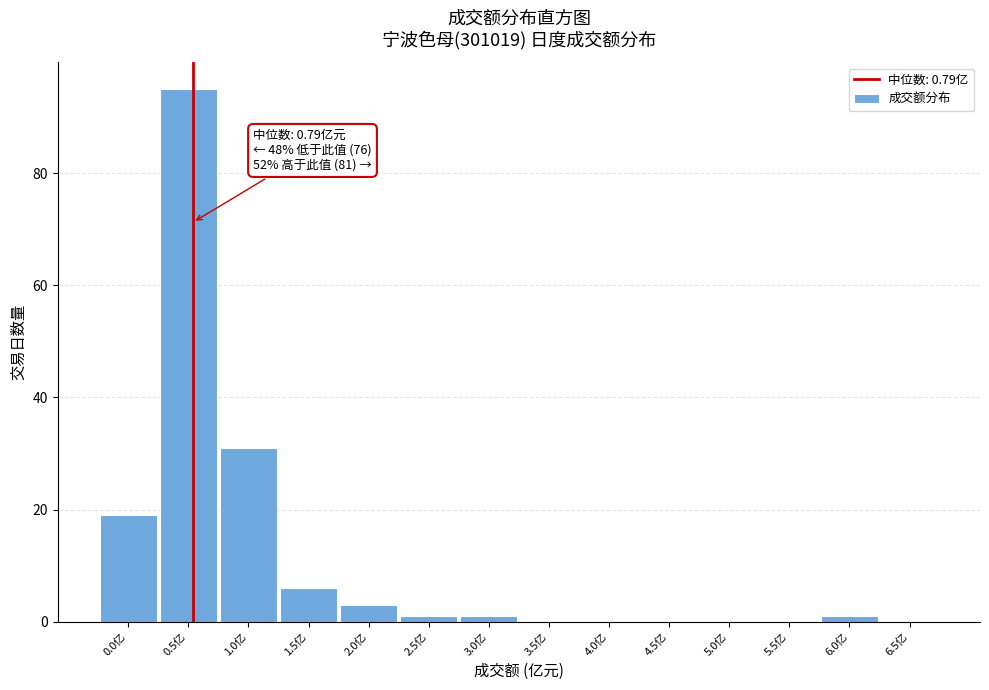

Reading left to right, transcribe all the data shown in this chart.

0.0亿=19	0.5亿=95	1.0亿=31	1.5亿=6	2.0亿=3	2.5亿=1	3.0亿=1	3.5亿=0	4.0亿=0	4.5亿=0	5.0亿=0	5.5亿=0	6.0亿=1	6.5亿=0